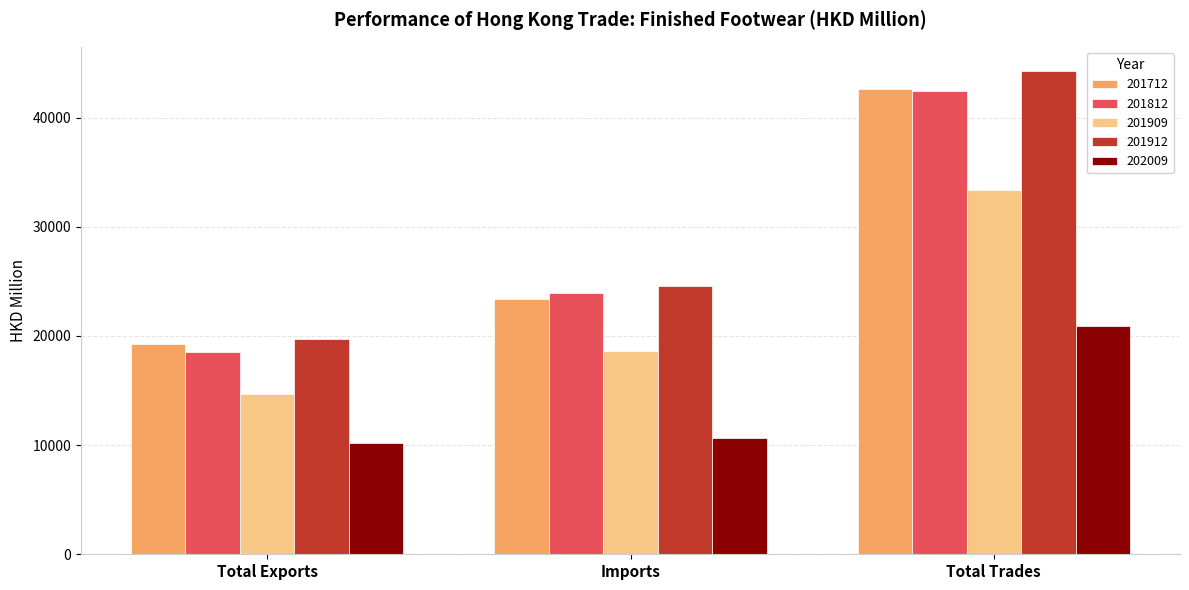

Which series changed the most between Total Exports and Imports?

201812